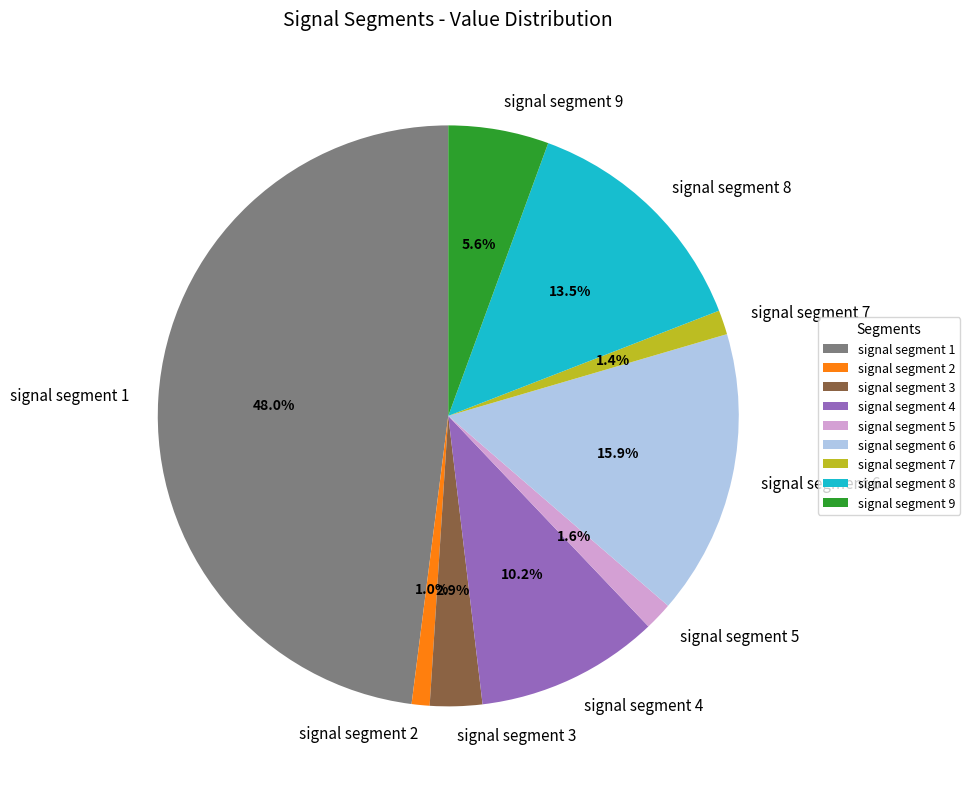

To the nearest percent, what is the difference between the signal segment 1 and signal segment 6 slice percentages?

32%